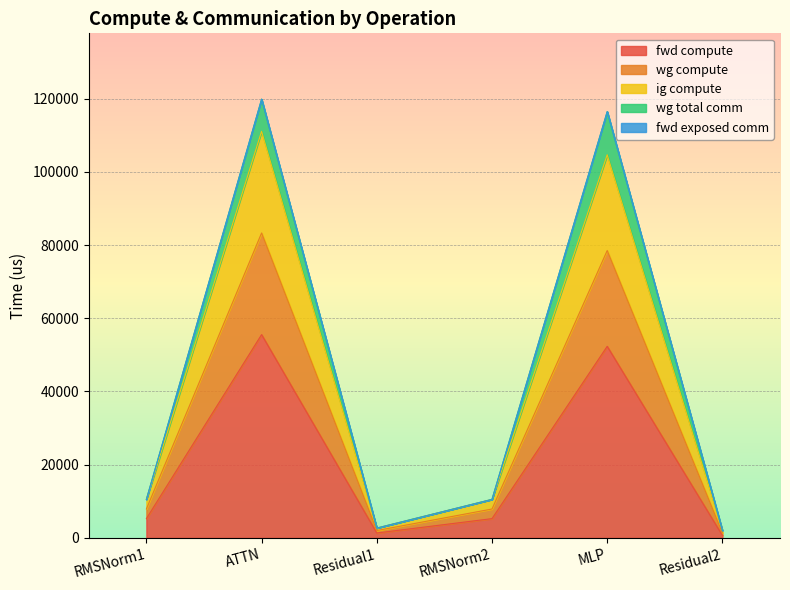

How many interior local peaks does the fwd compute series have?

2